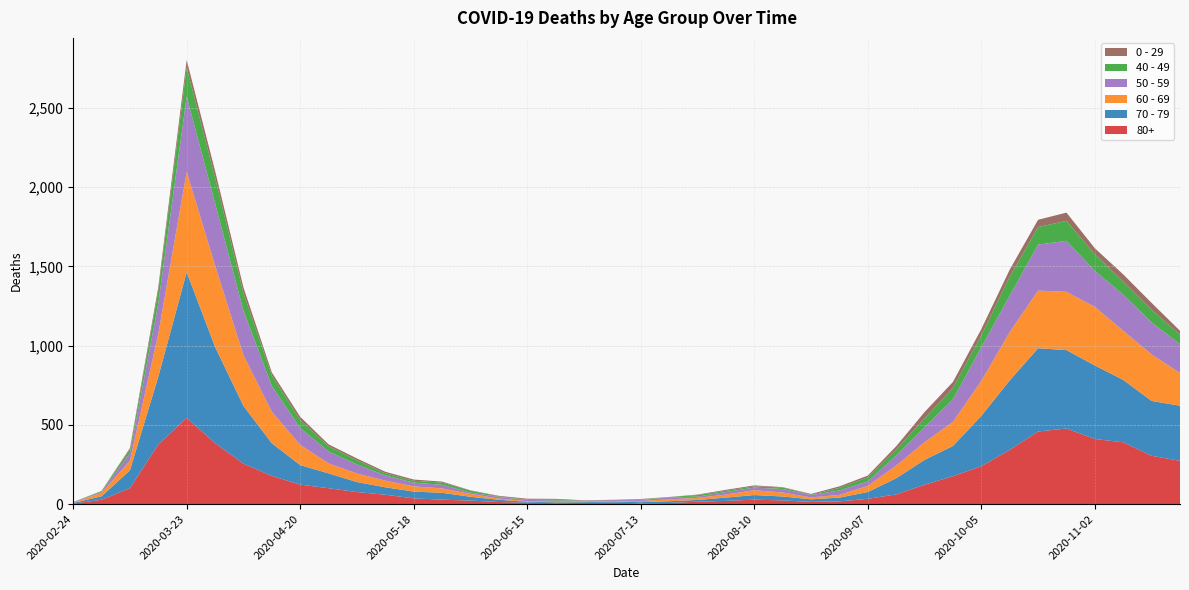

Reading right to left, what are all the values shown in this chart?

80+: 273	305	390	411	477	458	342	239	176	122	61	33	17	14	23	28	20	15	7	5	9	7	6	9	13	22	28	36	59	76	100	123	178	255	385	544	377	100	27	3
70 - 79: 348	346	394	464	495	526	439	318	191	157	102	43	24	16	25	29	21	11	11	7	8	5	5	6	14	24	43	43	47	63	94	123	206	365	608	920	427	113	22	4
60 - 69: 206	294	310	370	368	364	305	221	152	112	80	39	17	12	25	31	19	13	12	8	3	6	3	3	8	18	28	33	42	54	63	128	199	320	514	634	272	61	22	2
50 - 59: 182	202	228	227	322	290	230	212	142	95	64	28	28	15	22	16	16	8	12	6	5	3	9	8	10	9	23	23	33	57	75	106	163	281	392	475	190	48	7	3
40 - 49: 60	80	83	105	126	111	120	76	72	55	38	26	17	2	10	8	8	10	2	4	1	1	5	2	3	12	14	12	13	27	33	51	66	111	163	183	79	21	5	0
0 - 29: 25	43	45	38	52	46	44	39	38	40	20	11	9	5	2	6	6	3	1	2	1	2	5	6	4	2	6	8	10	11	12	20	19	36	42	47	25	10	0	1